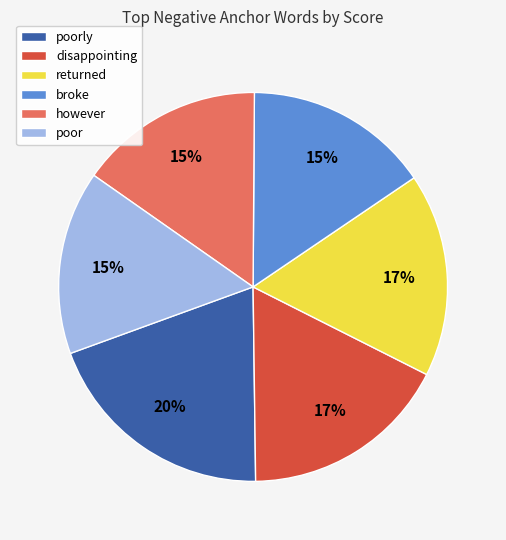

To the nearest percent, what portion does poorly represent?

20%